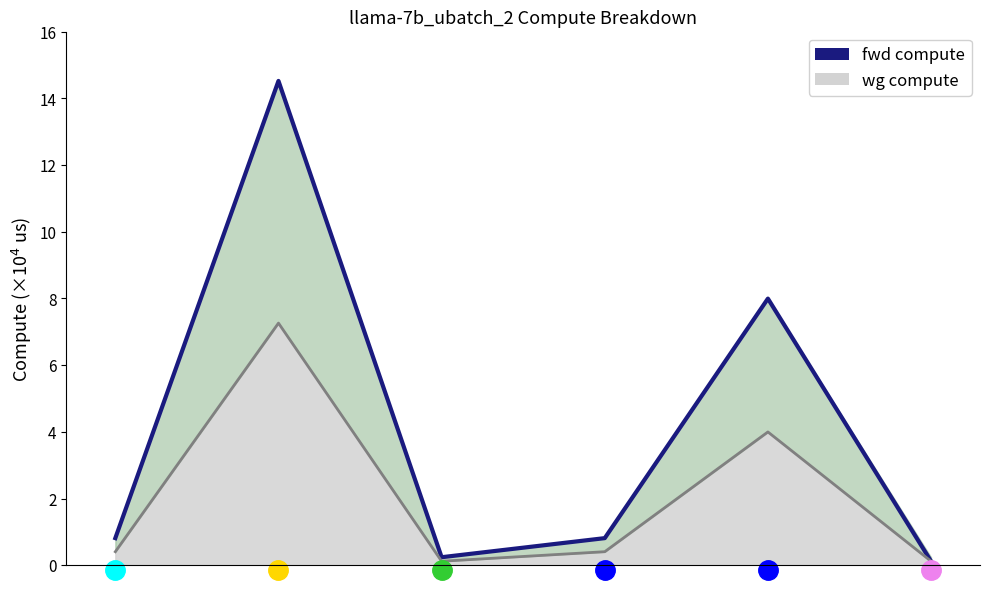

Reading left to right, list all the values displayed in this chart.

fwd compute: 0.8	14.5	0.2	0.8	8.0	0.1
wg compute line: 0.4	7.3	0.1	0.4	4.0	0.1